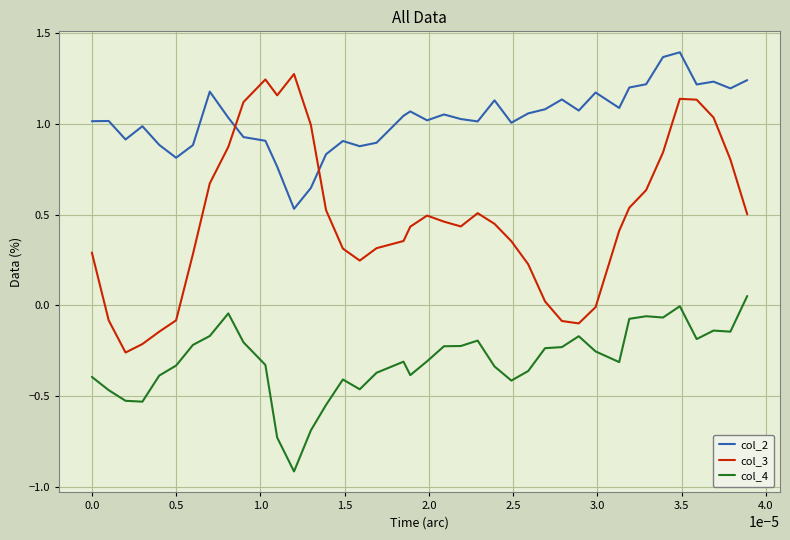

Which series has the largest total across all categories?

col_2